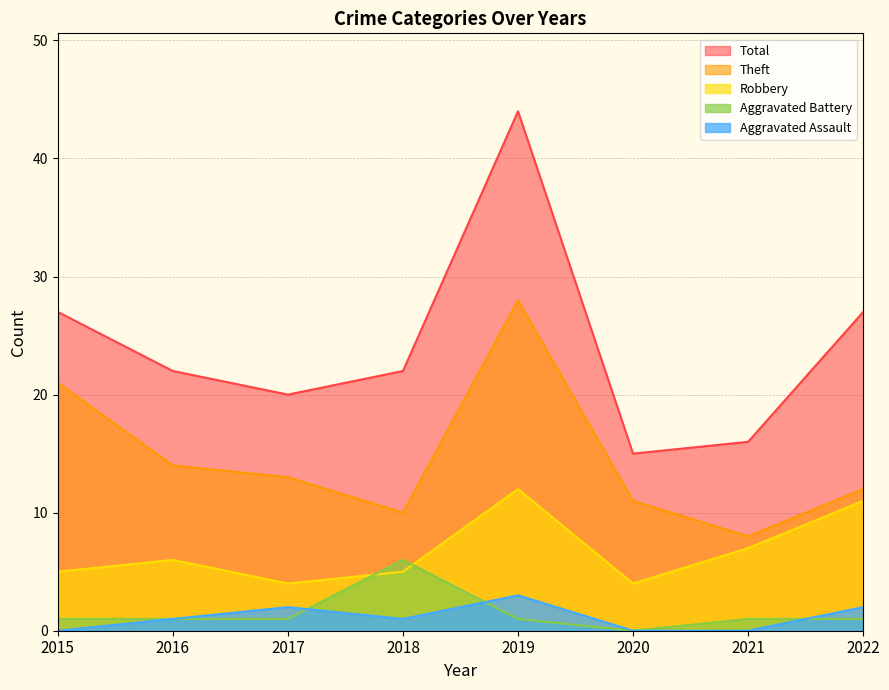

Reading right to left, what are all the values shown in this chart?

Aggravated Assault: 2	0	0	3	1	2	1	0
Aggravated Battery: 1	1	0	1	6	1	1	1
Robbery: 11	7	4	12	5	4	6	5
Theft: 12	8	11	28	10	13	14	21
Total: 27	16	15	44	22	20	22	27